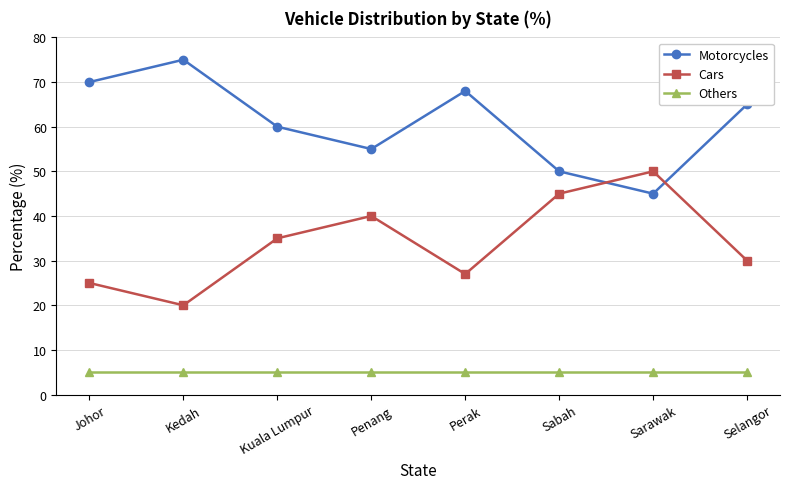

What is the total value across all series at Kedah?

100